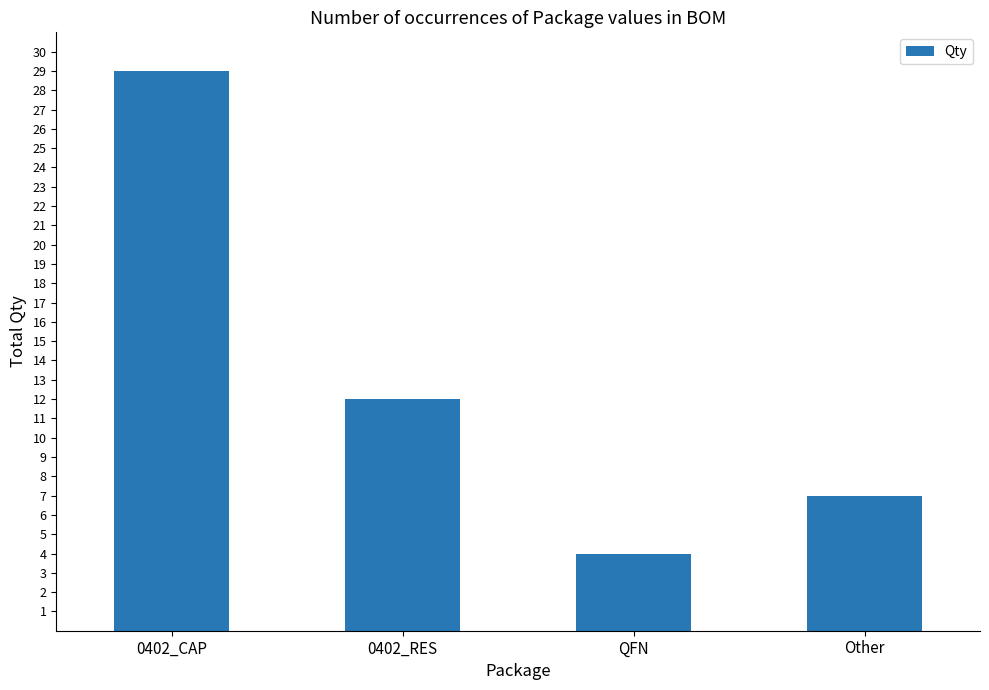

Count the number of categories in the chart.

4